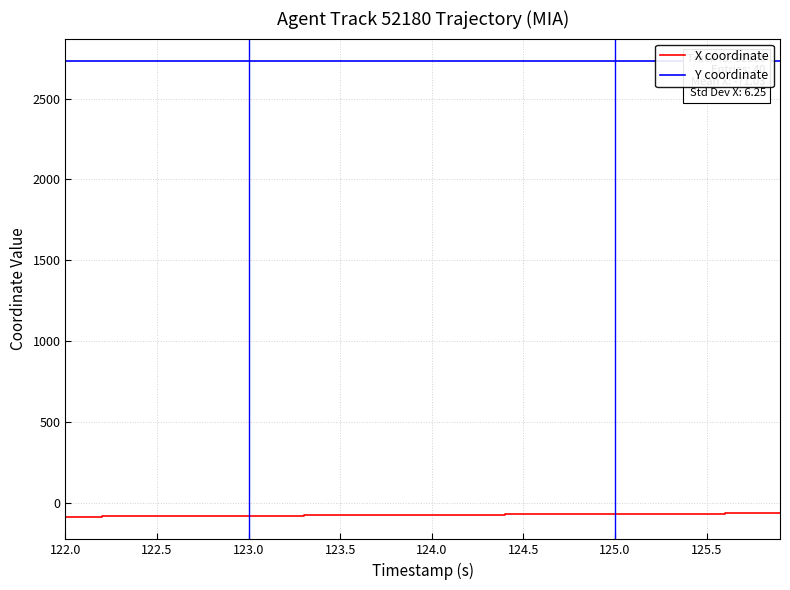

Which series has the largest total across all categories?

Y coordinate